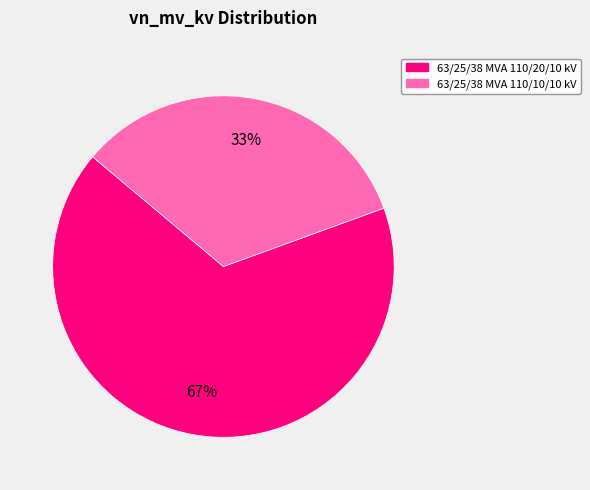

Which slice is the smallest?

63/25/38 MVA 110/10/10 kV